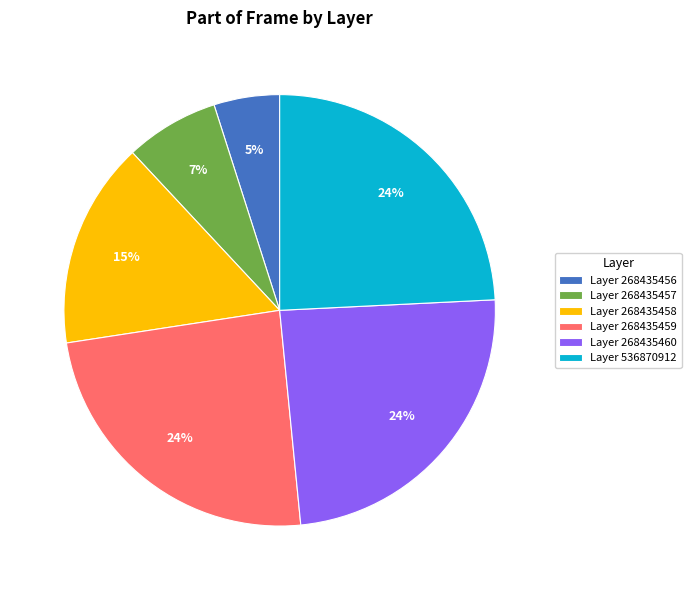

Count the number of slices in the pie.

6